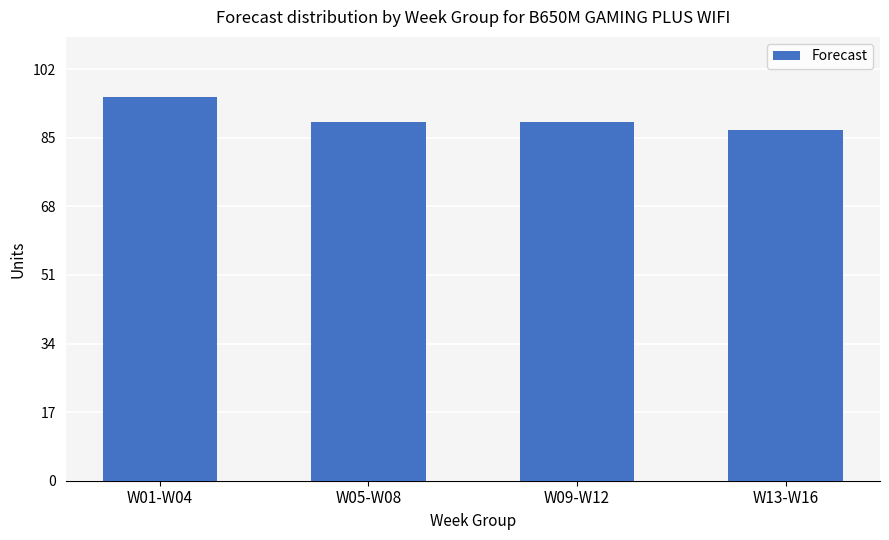

Which label corresponds to the smallest value in the chart?

W13-W16